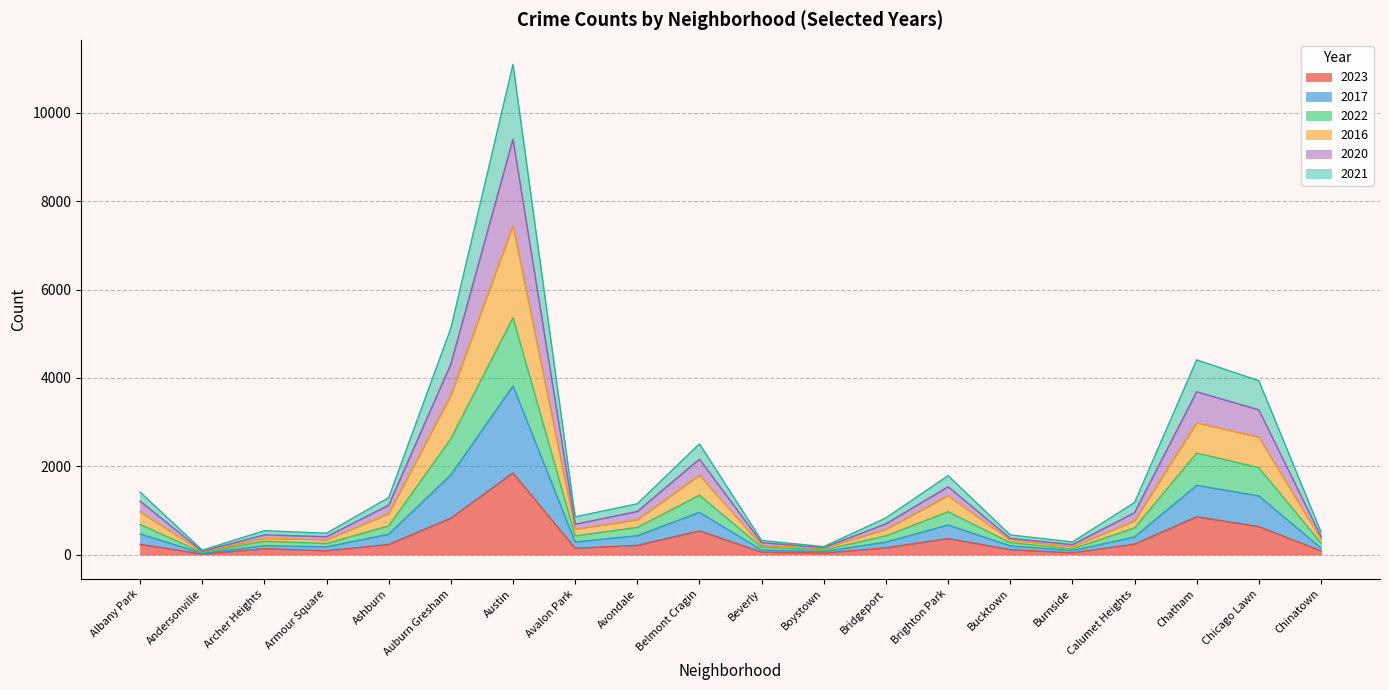

Where is the first local minimum for 2023?

Andersonville